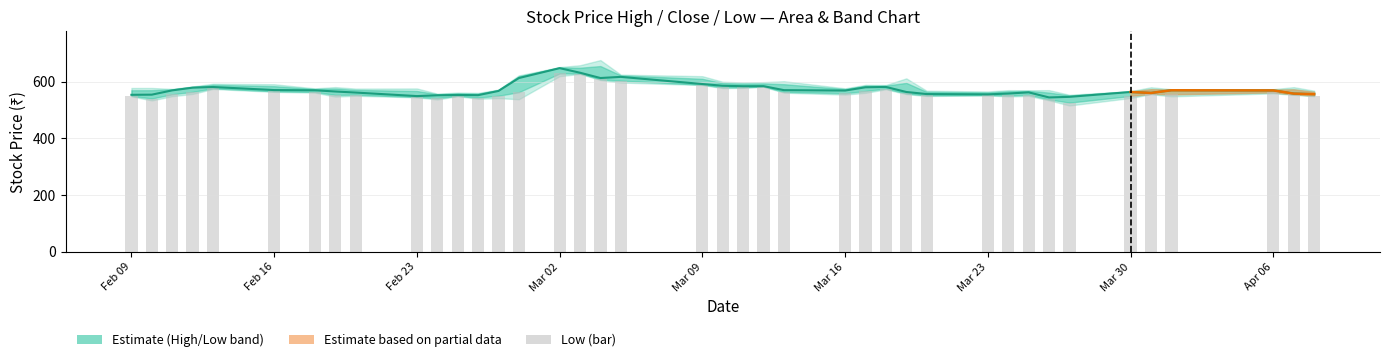

How many data points does each series have?

40